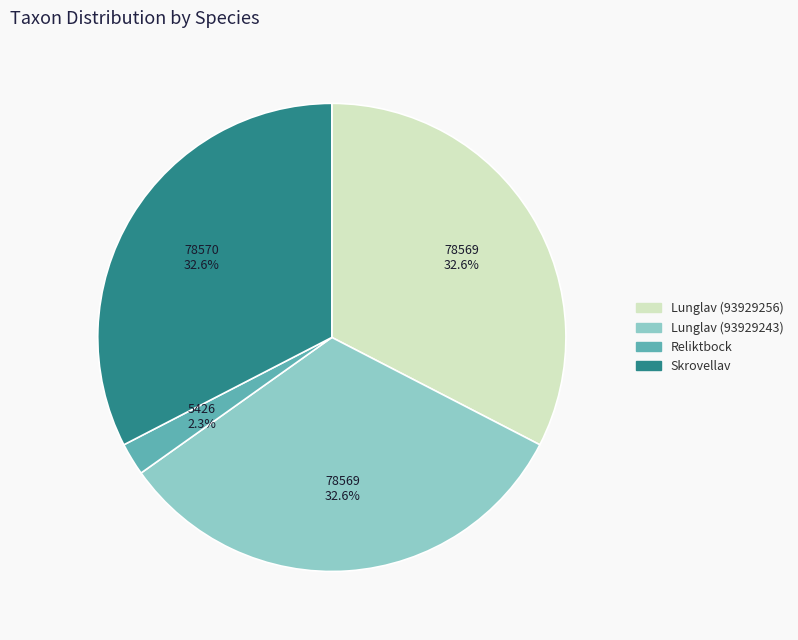

Does any single category account for the majority?

No